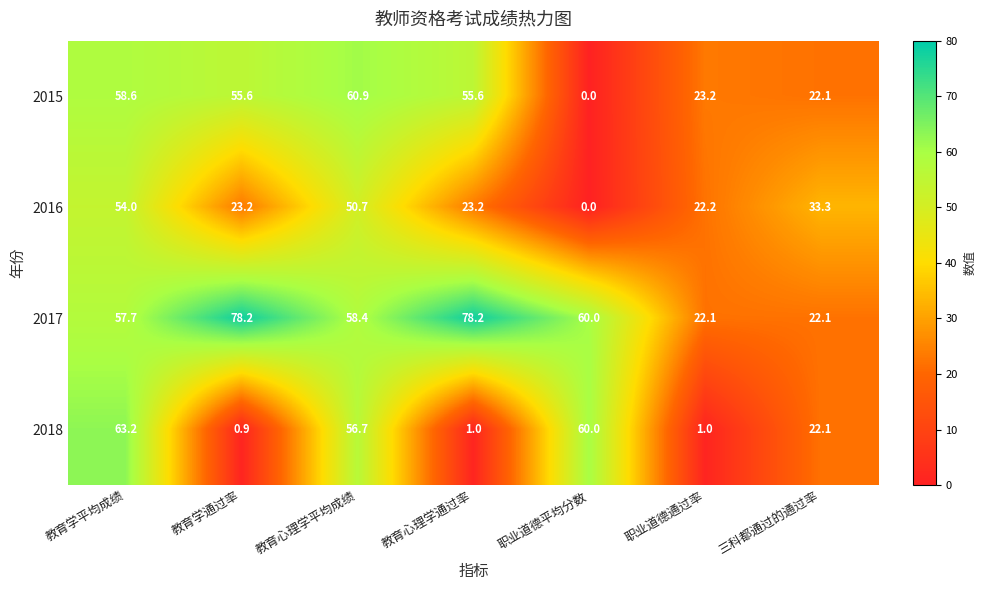

At which category is the sum across all series the highest?

教育学平均成绩